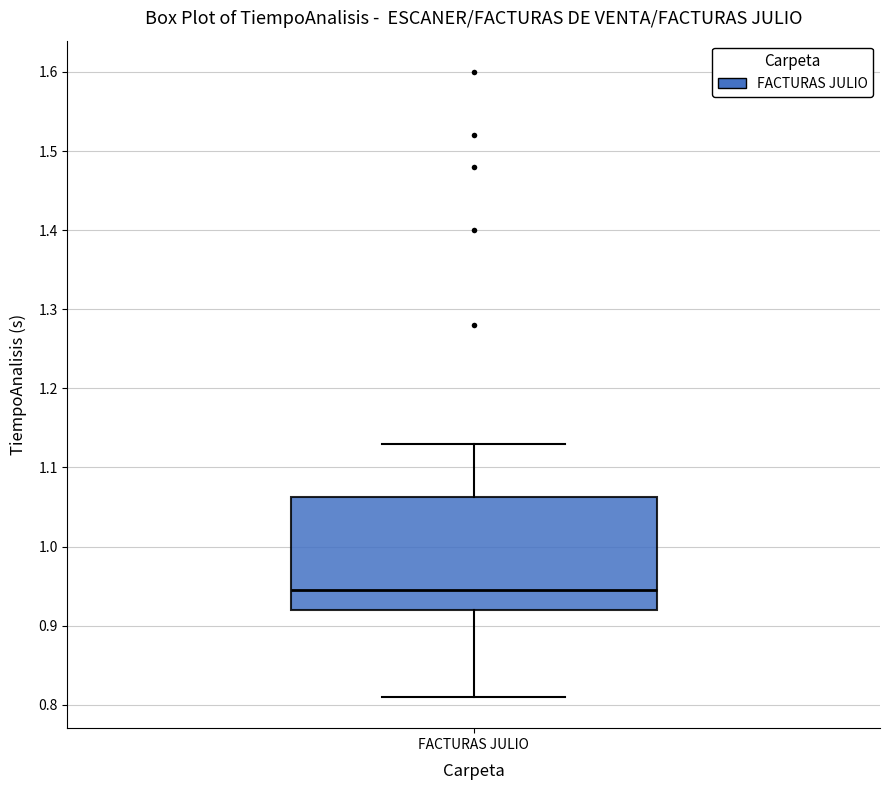

Where does the median line of the box for FACTURAS JULIO sit on the y-axis? The values are not printed on the chart, so give them approximately, as read against the axis.

0.95